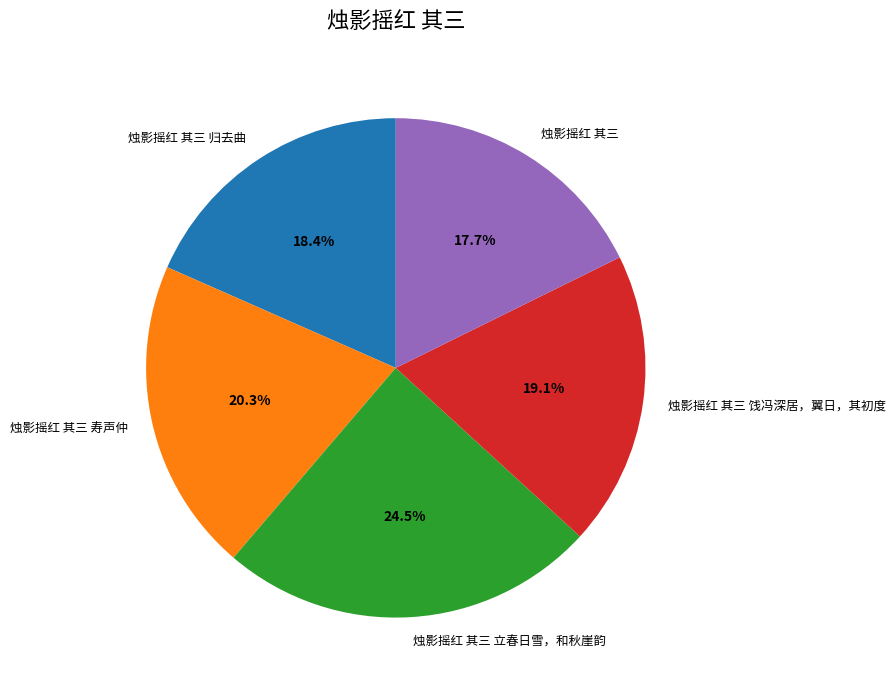

What is the smallest slice in the pie chart?

烛影摇红 其三